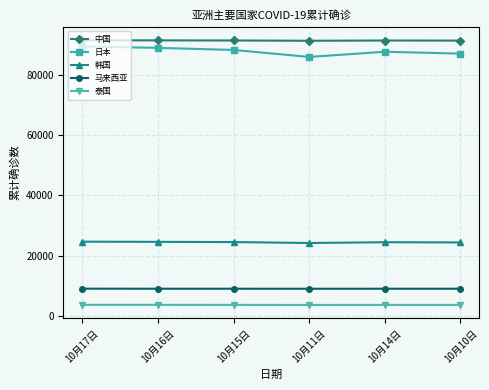

True or false: 泰国 and 日本 intersect in this chart.

False